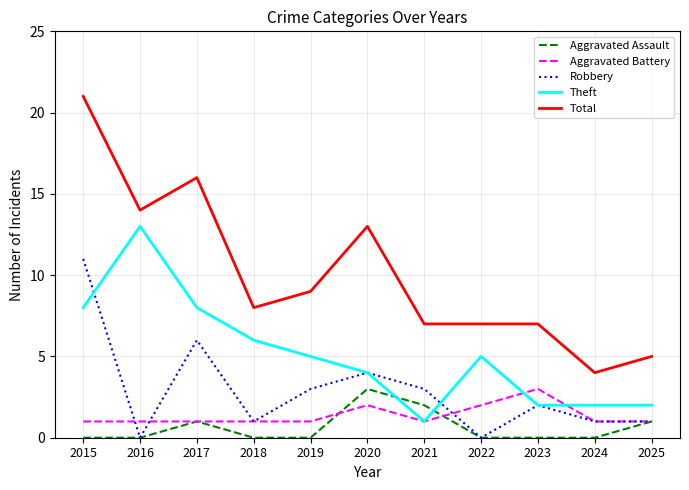

True or false: Total and Theft intersect in this chart.

False